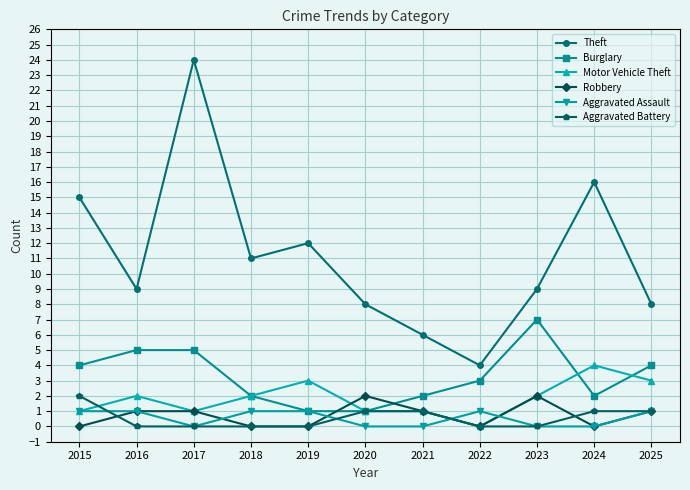

The value of Aggravated Assault at 2019 is 1. True or false?

True